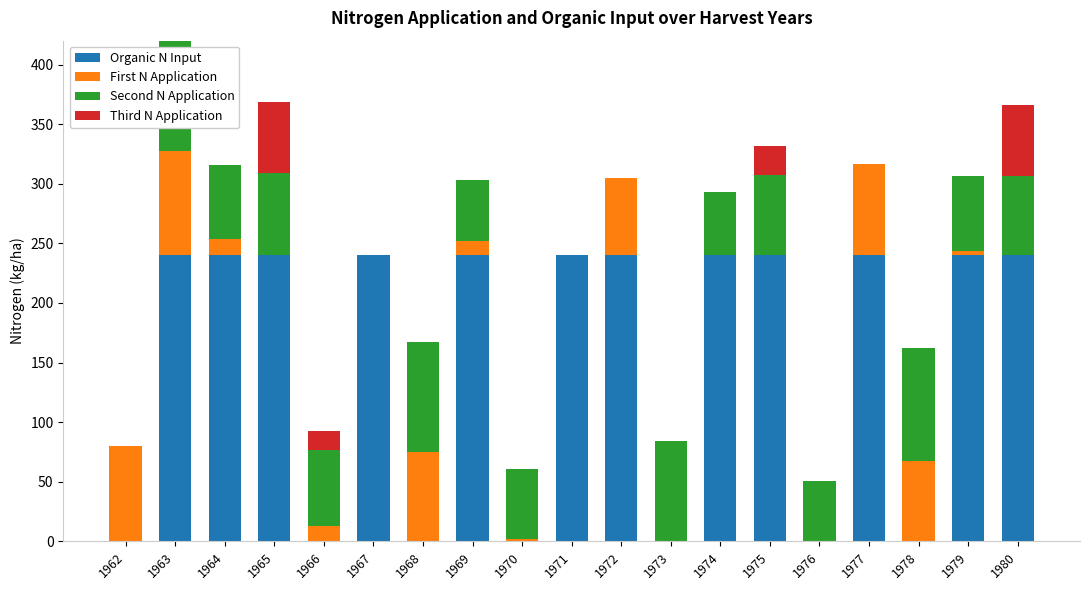

The Organic N Input series shows 240.0 at 1963. True or false?

True